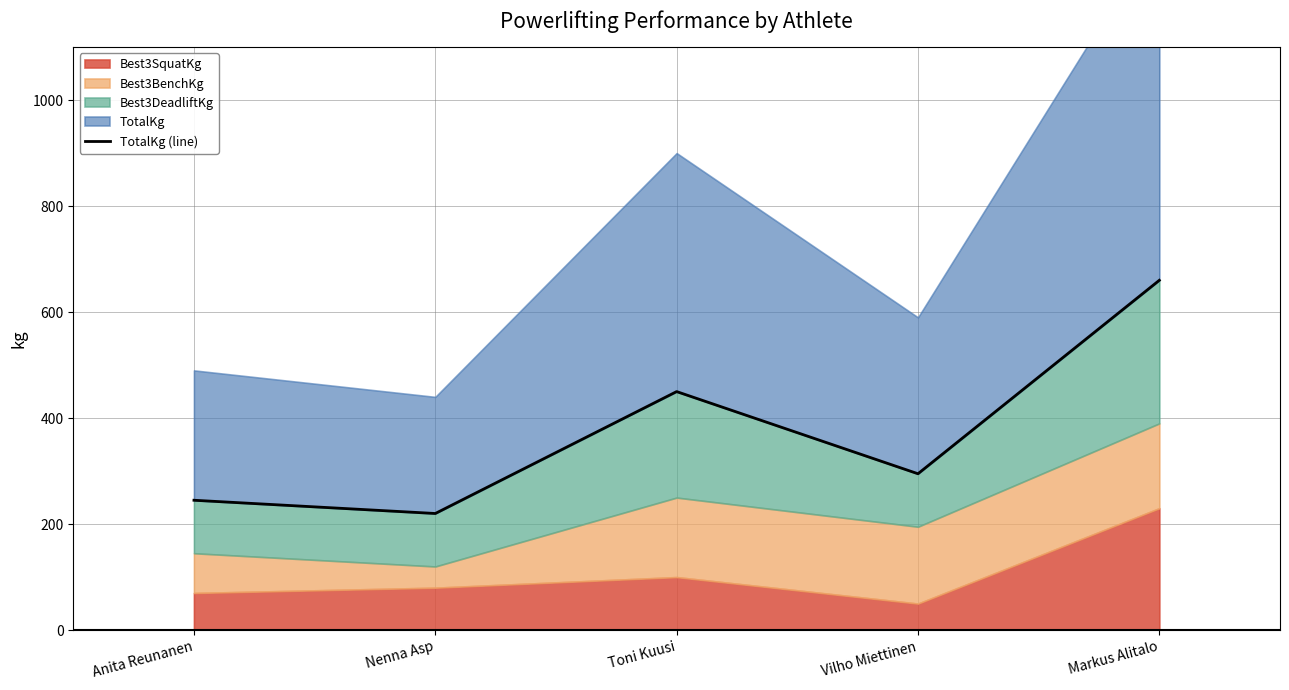

Rank the categories by value from highest to lowest.

Markus Alitalo, Toni Kuusi, Vilho Miettinen, Anita Reunanen, Nenna Asp